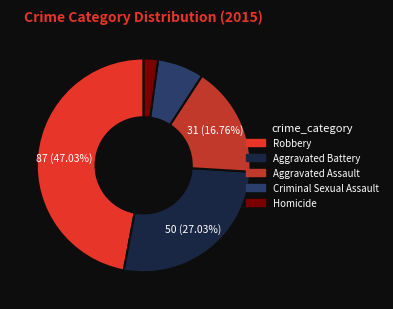

To the nearest percent, what is the average slice percentage?

20%